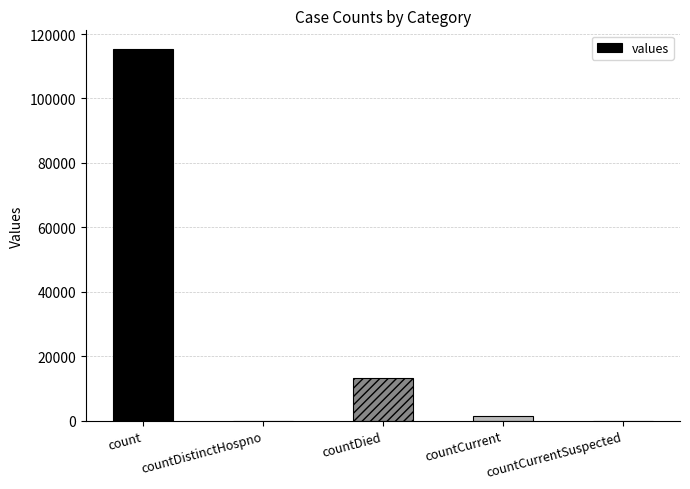

Which has a higher value, countDied or countDistinctHospno?

countDied